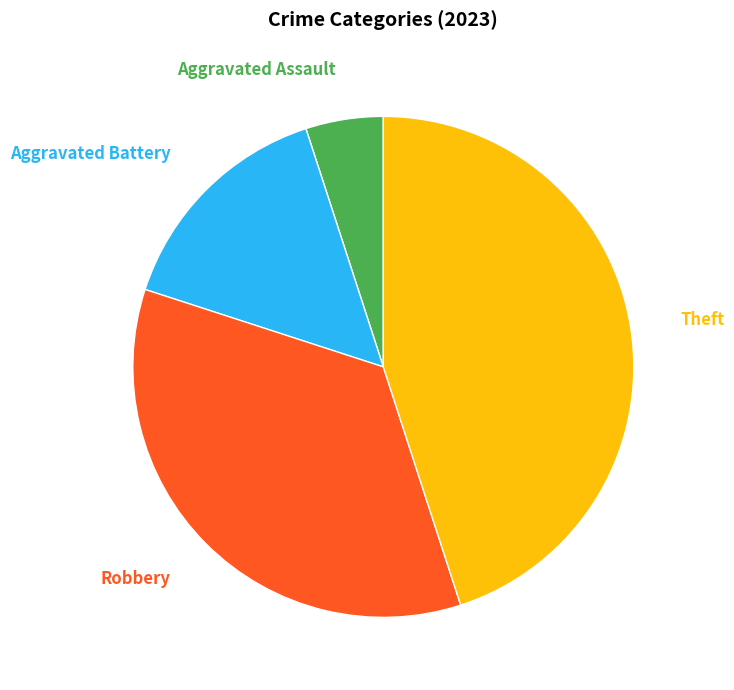

What percentage is the Robbery slice, to the nearest percent?

35%